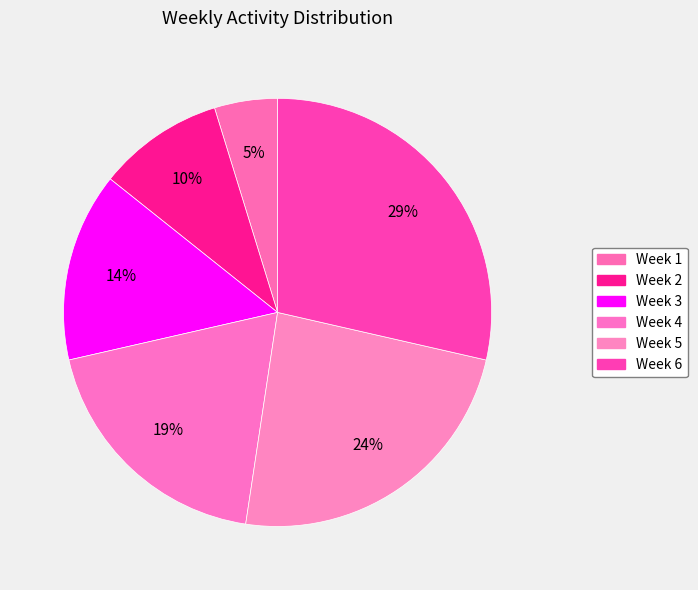

How many segments does this pie chart have?

6